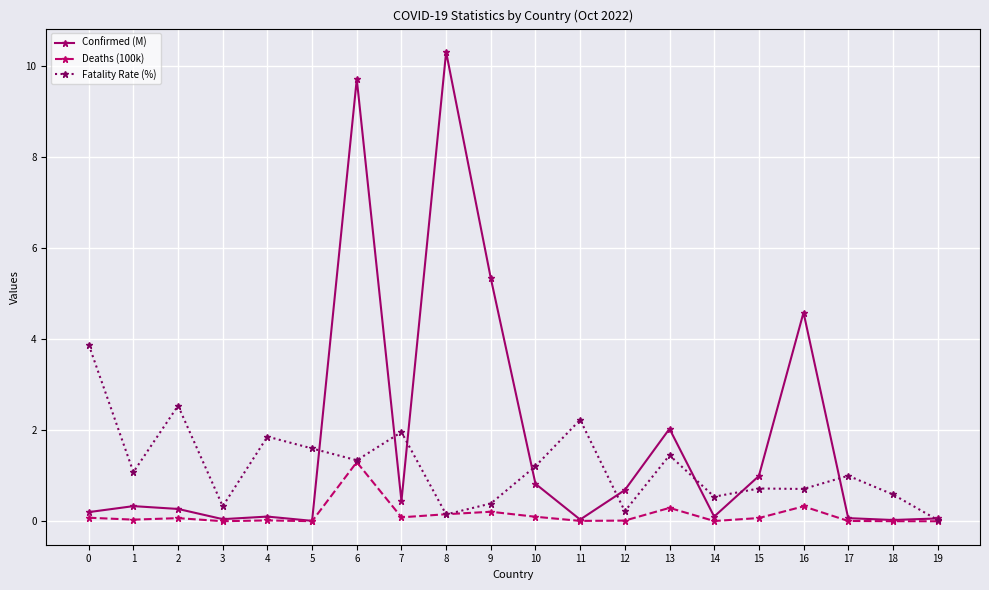

Which series has the largest total across all categories?

Confirmed (M)